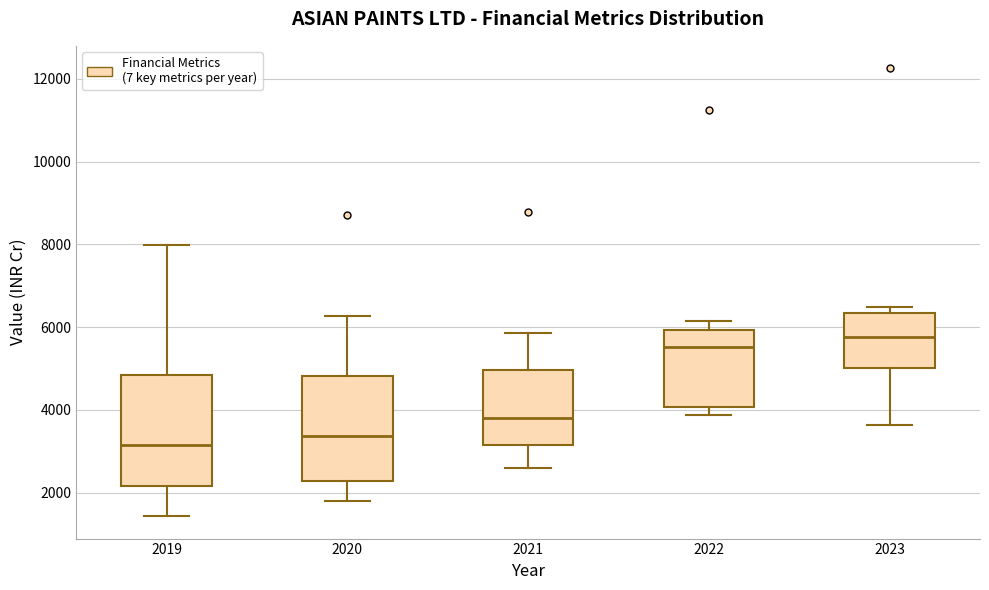

Which box has the lowest median line?

2019